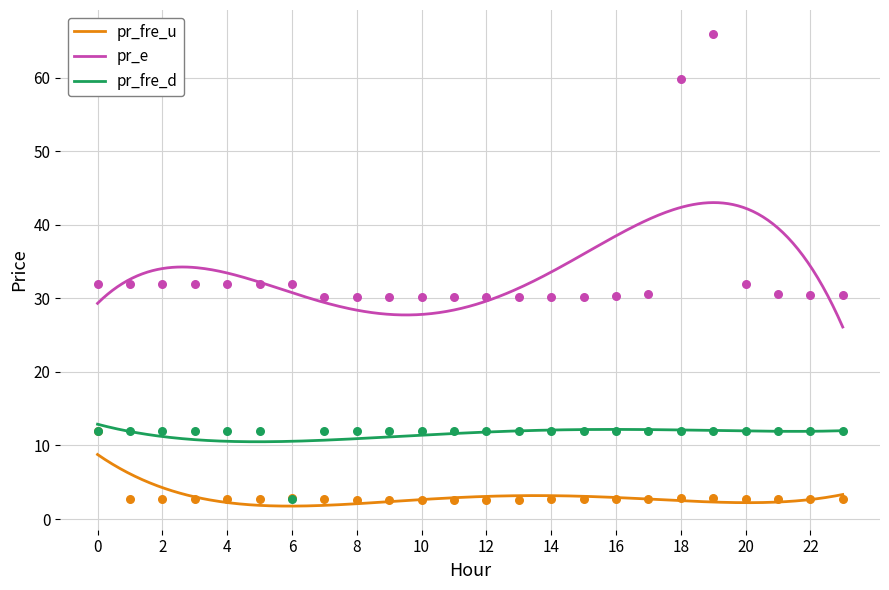

Which series has the largest Y range (max minus min)?

pr_e